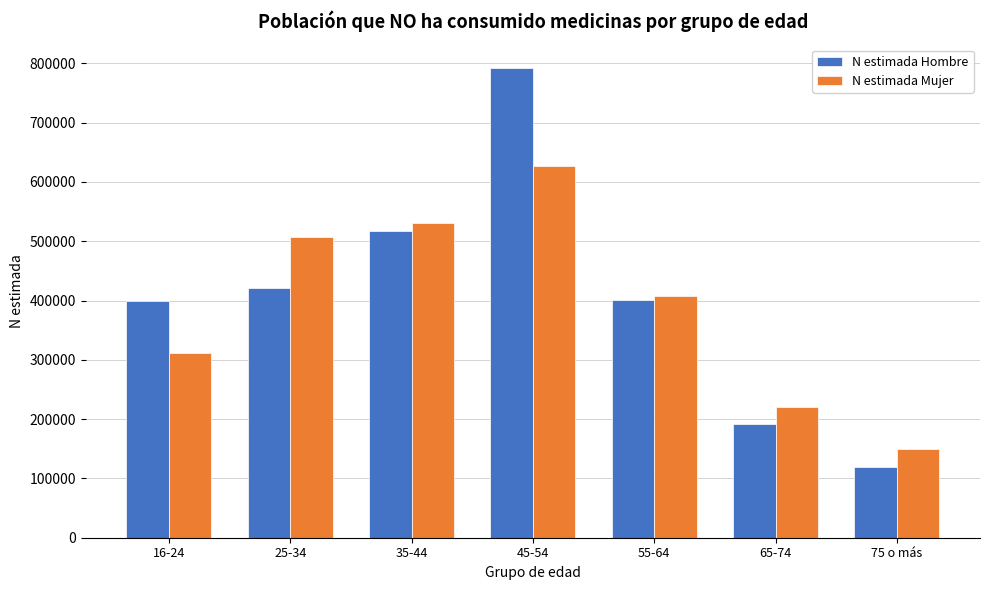

Where is N estimada Hombre nearest to the value 456145?

25-34